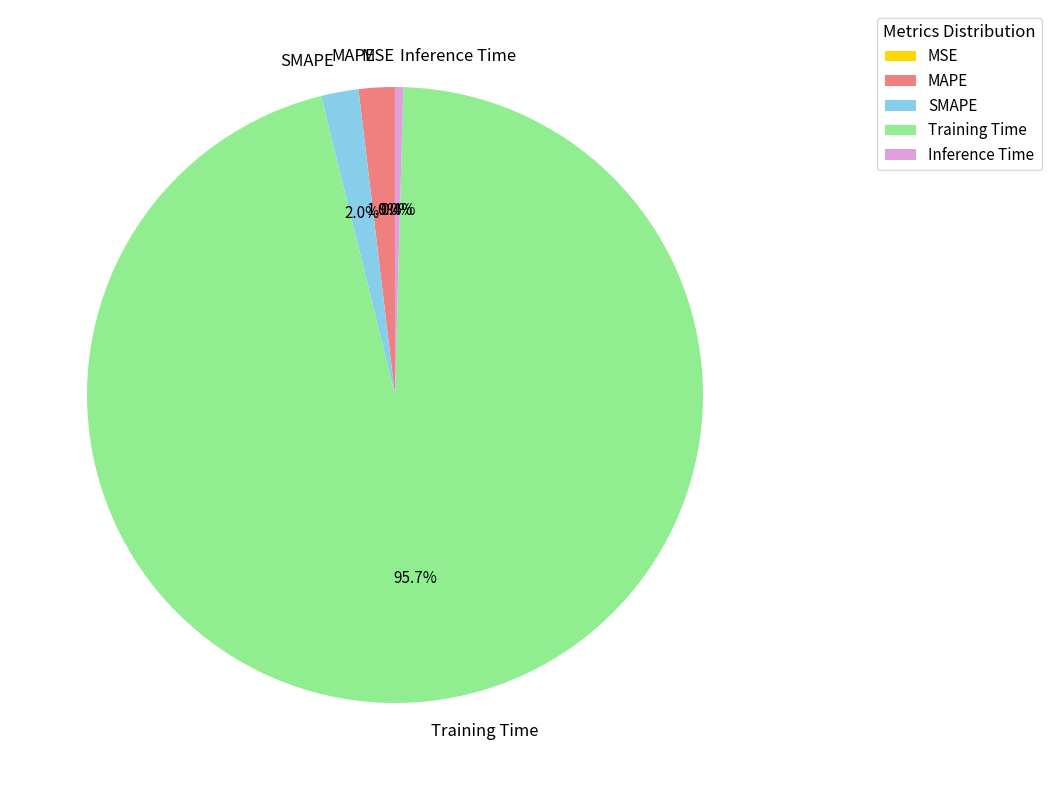

Does Training Time account for over 50% of the chart?

Yes